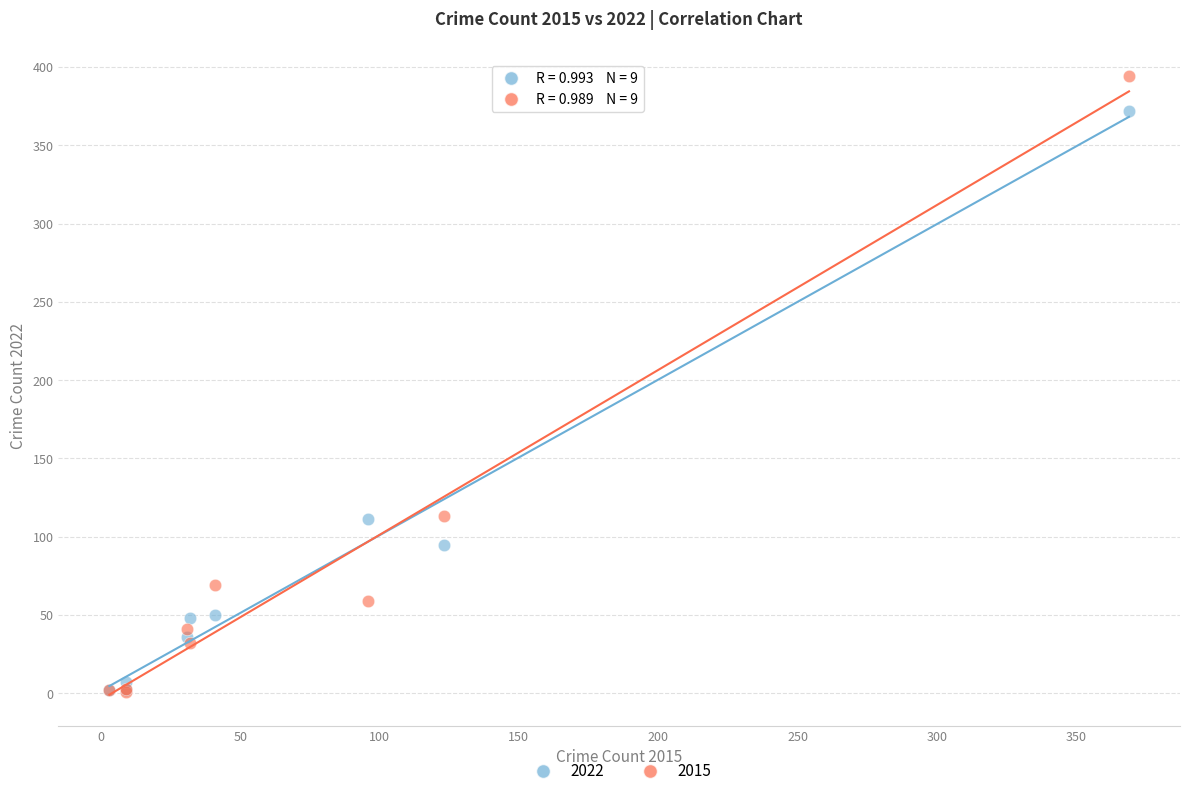

Which series has the largest Y range (max minus min)?

2015